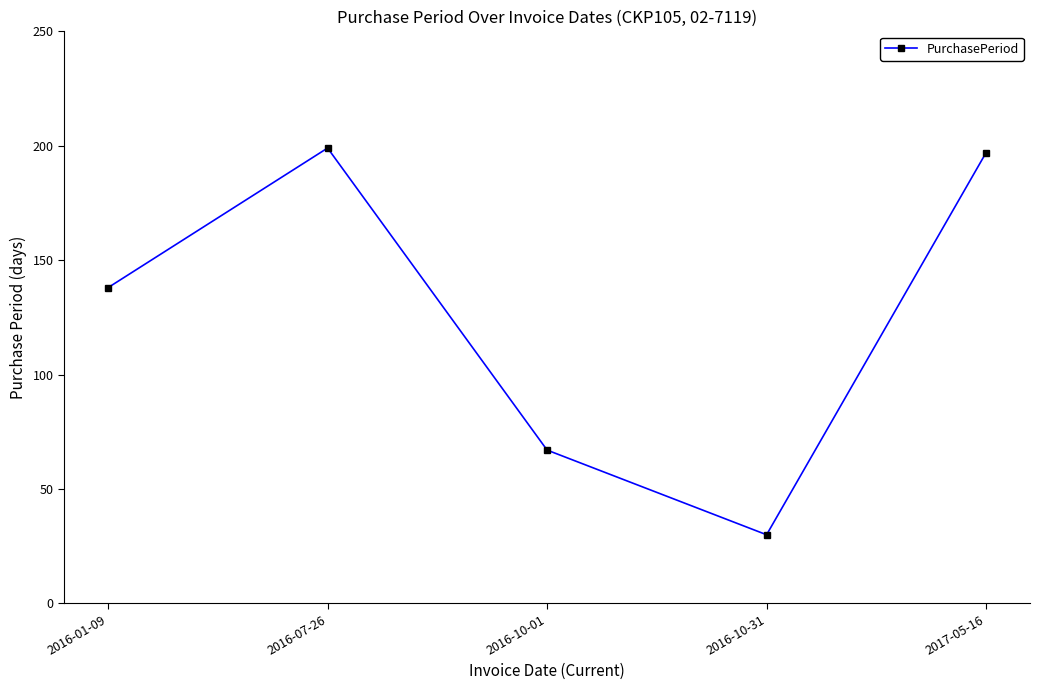

Reading left to right, what are all the values shown in this chart?

2016-01-09=138	2016-07-26=199	2016-10-01=67	2016-10-31=30	2017-05-16=197